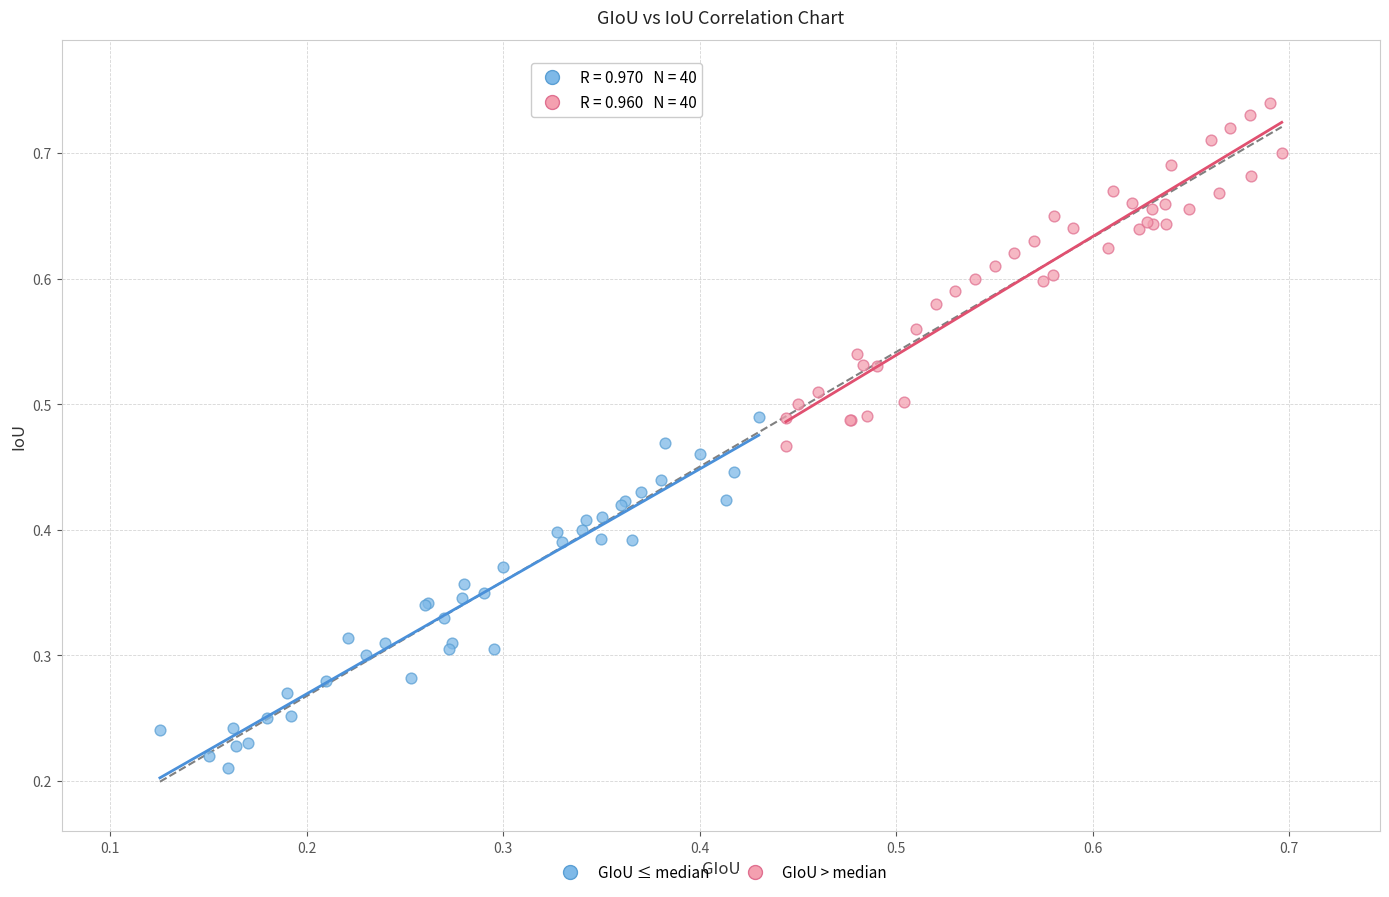

Which series contains the highest Y value?

GIoU > median